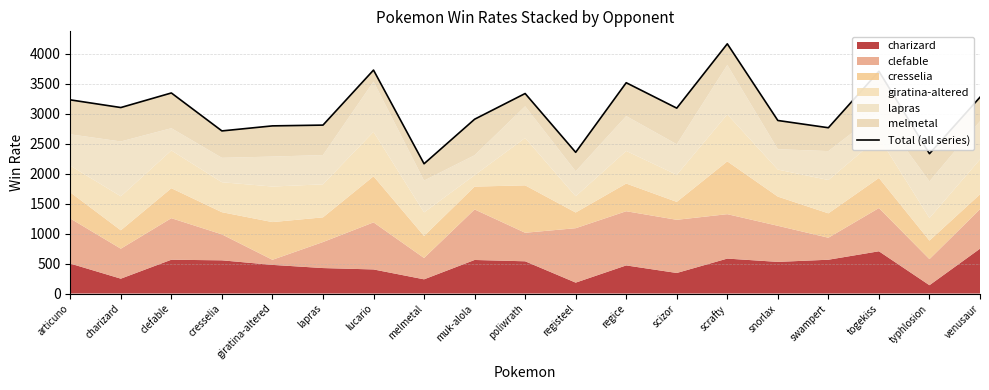

What is the value of the 9th point from the left?

2908